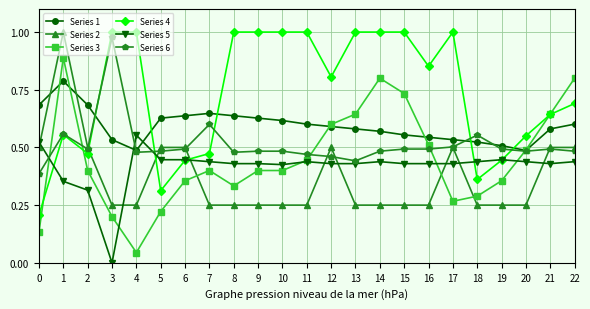

How many lines are shown in the chart?

6